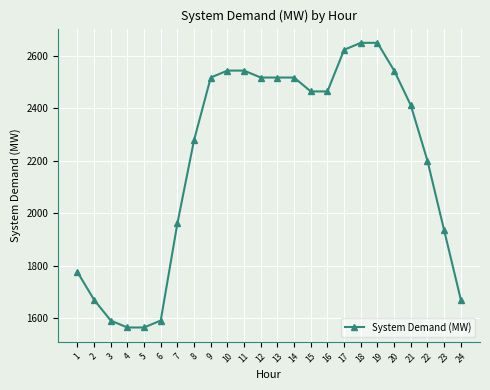

Reading left to right, what are all the values shown in this chart?

1=1775.8	2=1669.8	3=1590.3	4=1563.8	5=1563.8	6=1590.3	7=1961.4	8=2279.4	9=2518.0	10=2544.5	11=2544.5	12=2518.0	13=2518.0	14=2518.0	15=2465.0	16=2465.0	17=2624.0	18=2650.5	19=2650.5	20=2544.5	21=2412.0	22=2199.9	23=1934.9	24=1669.8